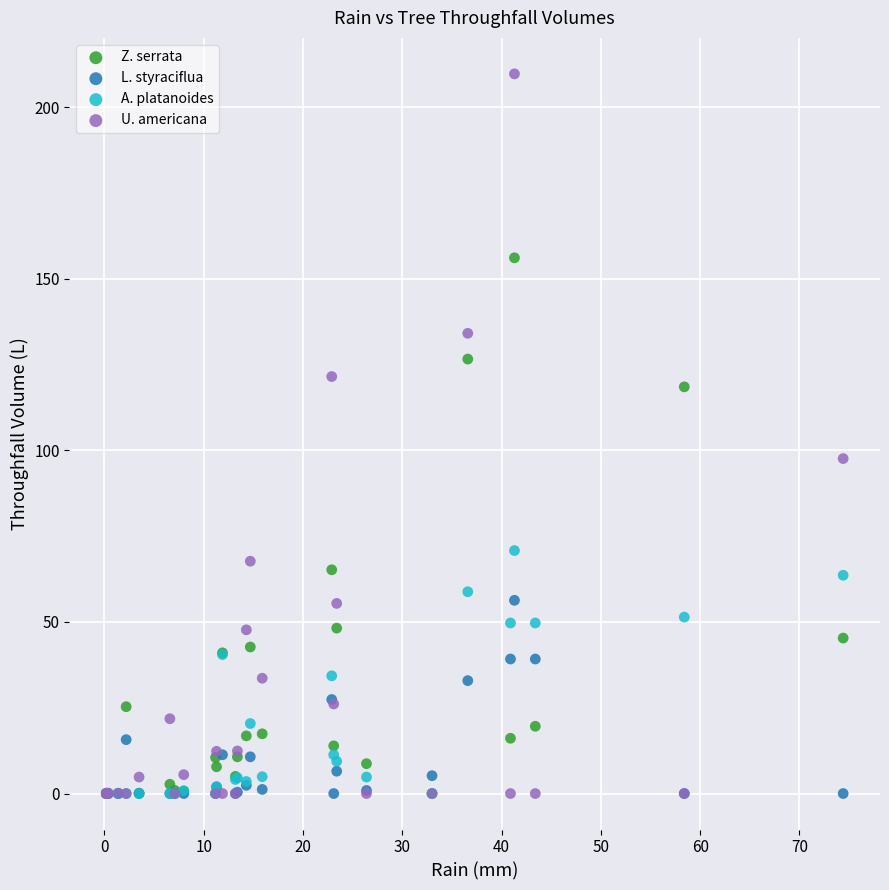

Across all series, what Y value is closest to 104?

97.6